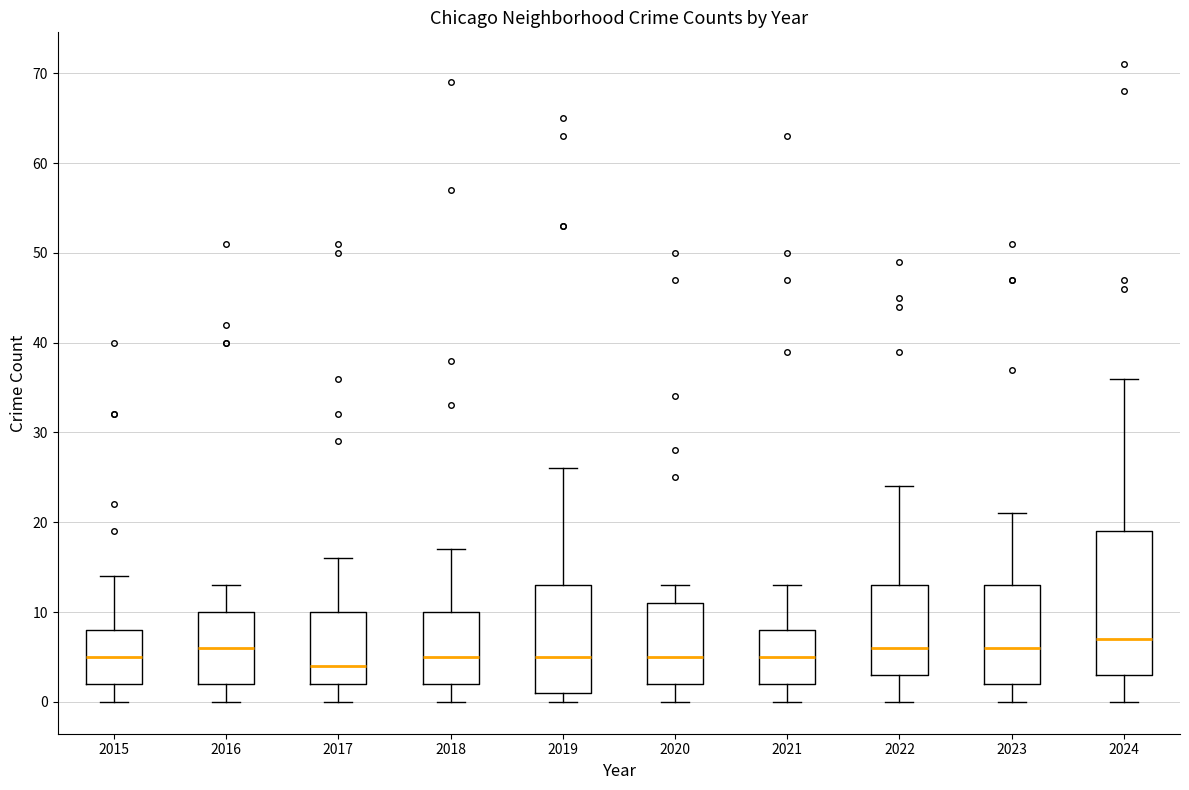

Reading left to right, read every box against the y-axis: the position of its median line, the range the box covers, and the ends of its whiskers. The values are not printed on the chart, so give them approximately, as read against the axis.

2015: median 5, box 2 to 8, whiskers 0 to 14
2016: median 6, box 2 to 10, whiskers 0 to 13
2017: median 4, box 2 to 10, whiskers 0 to 16
2018: median 5, box 2 to 10, whiskers 0 to 17
2019: median 5, box 1 to 13, whiskers 0 to 26
2020: median 5, box 2 to 11, whiskers 0 to 13
2021: median 5, box 2 to 8, whiskers 0 to 13
2022: median 6, box 3 to 13, whiskers 0 to 24
2023: median 6, box 2 to 13, whiskers 0 to 21
2024: median 7, box 3 to 19, whiskers 0 to 36